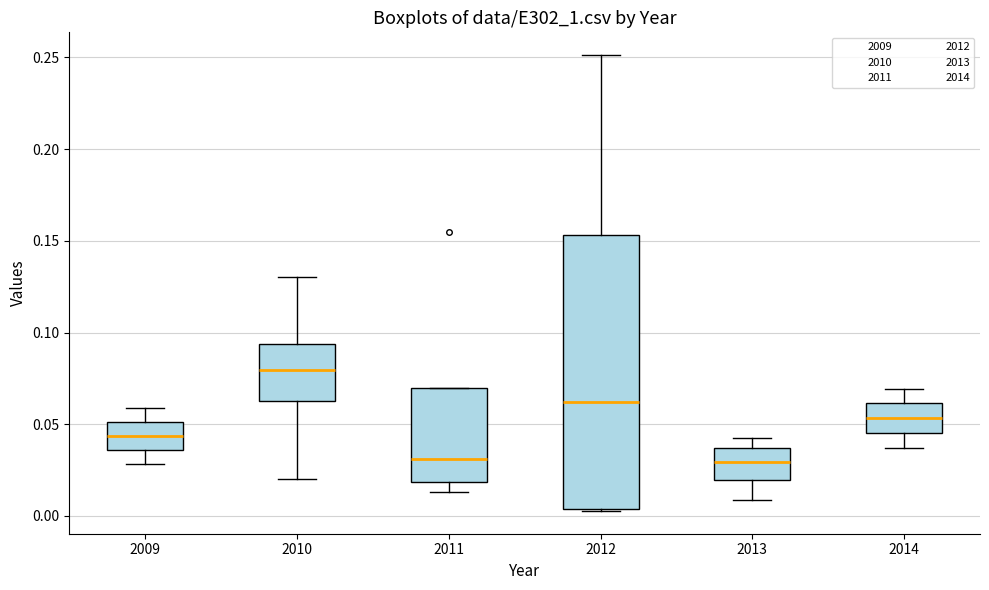

Reading left to right, transcribe this box plot: for each box, give where its median line is, the range the box spans, and where its two whiskers end, as read against the y-axis. The values are not printed on the chart, so give them approximately, as read against the axis.

2009: median 0.045, box 0.035 to 0.050, whiskers 0.030 to 0.060
2010: median 0.080, box 0.065 to 0.095, whiskers 0.020 to 0.130
2011: median 0.030, box 0.020 to 0.070, whiskers 0.015 to 0.070
2012: median 0.060, box 0.005 to 0.155, whiskers 0.005 to 0.250
2013: median 0.030, box 0.020 to 0.035, whiskers 0.010 to 0.040
2014: median 0.055, box 0.045 to 0.060, whiskers 0.035 to 0.070